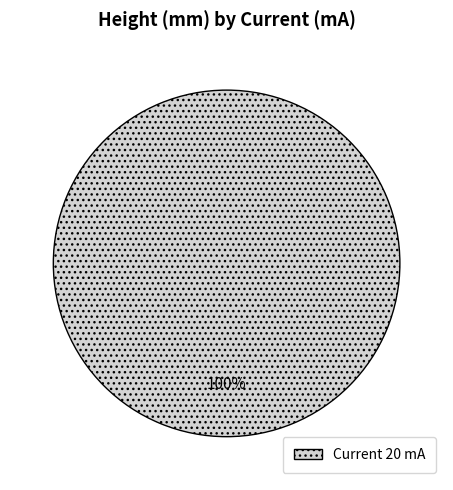

Is it true that Current 20 mA is 100% of the pie?

True